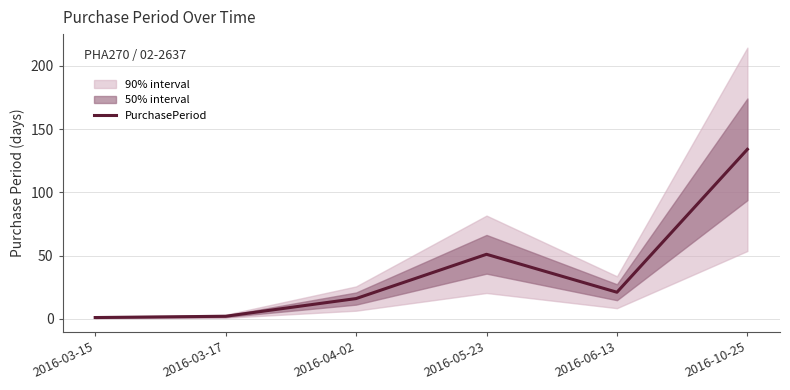

Where does the data first go above 21?

2016-05-23